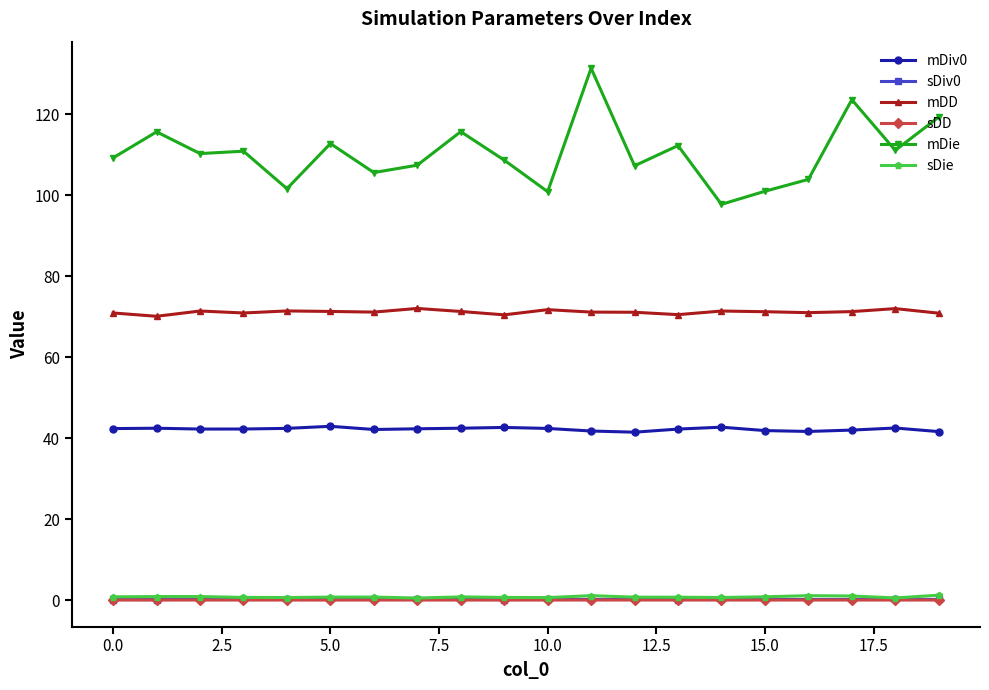

What is the average value of the mDie series?

110.3